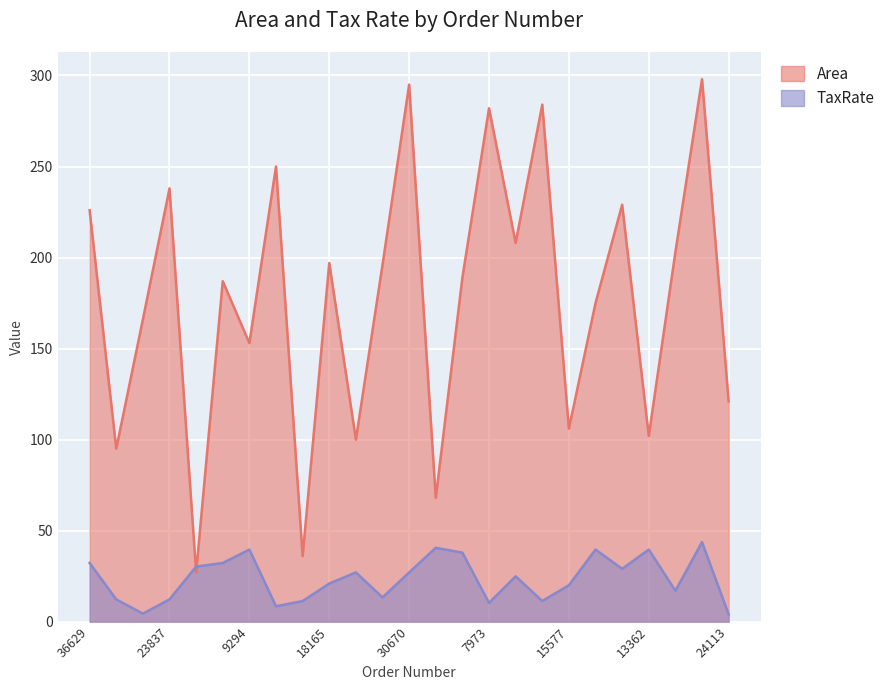

At how many categories does at least one series exceed 210?

8